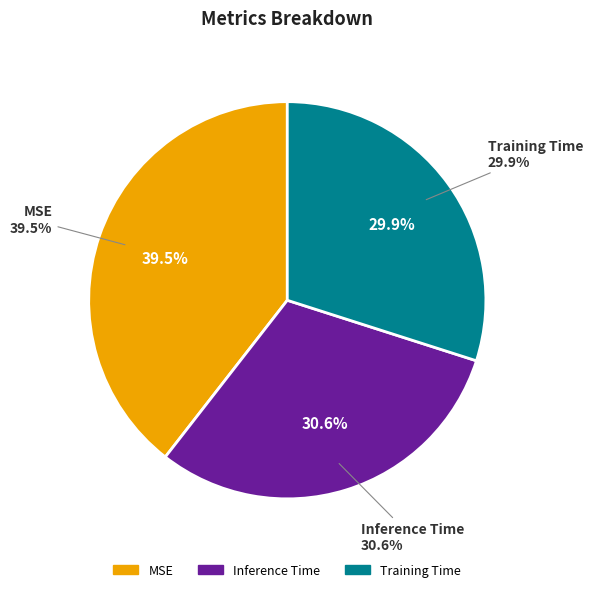

How many segments does this pie chart have?

3